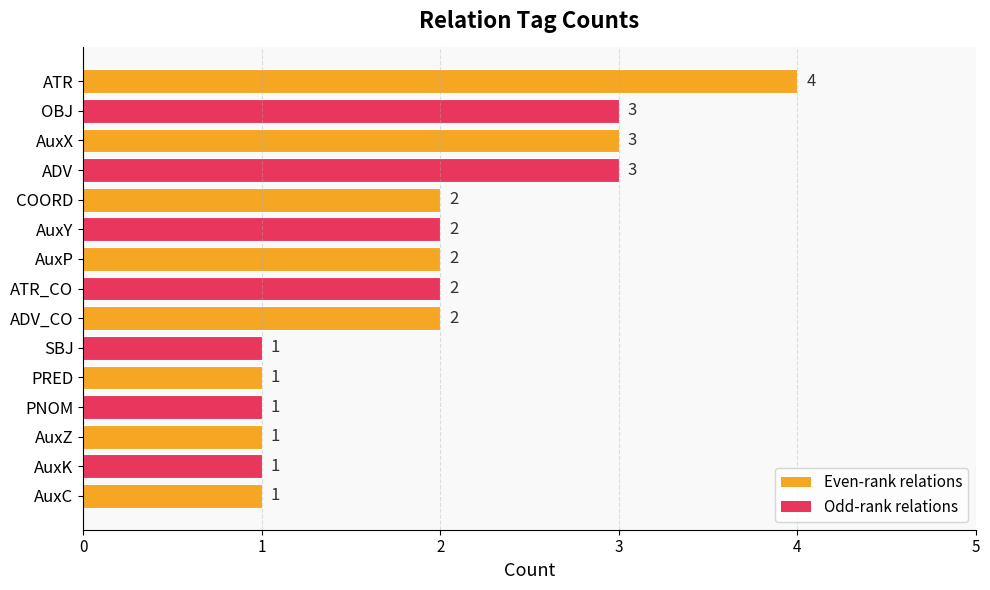

True or false: the data shows 1 at PRED.

True